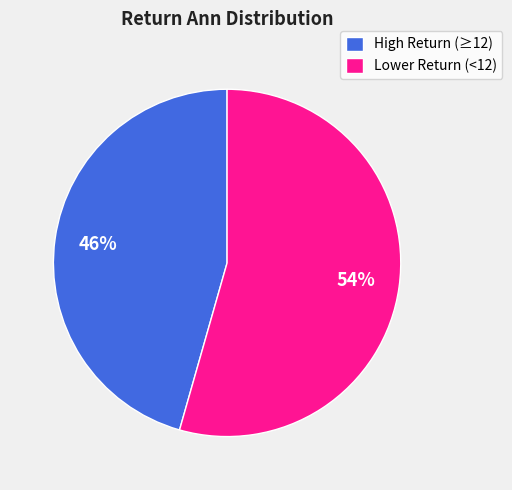

To the nearest percent, what percentage of the pie is High Return (≥12)?

46%